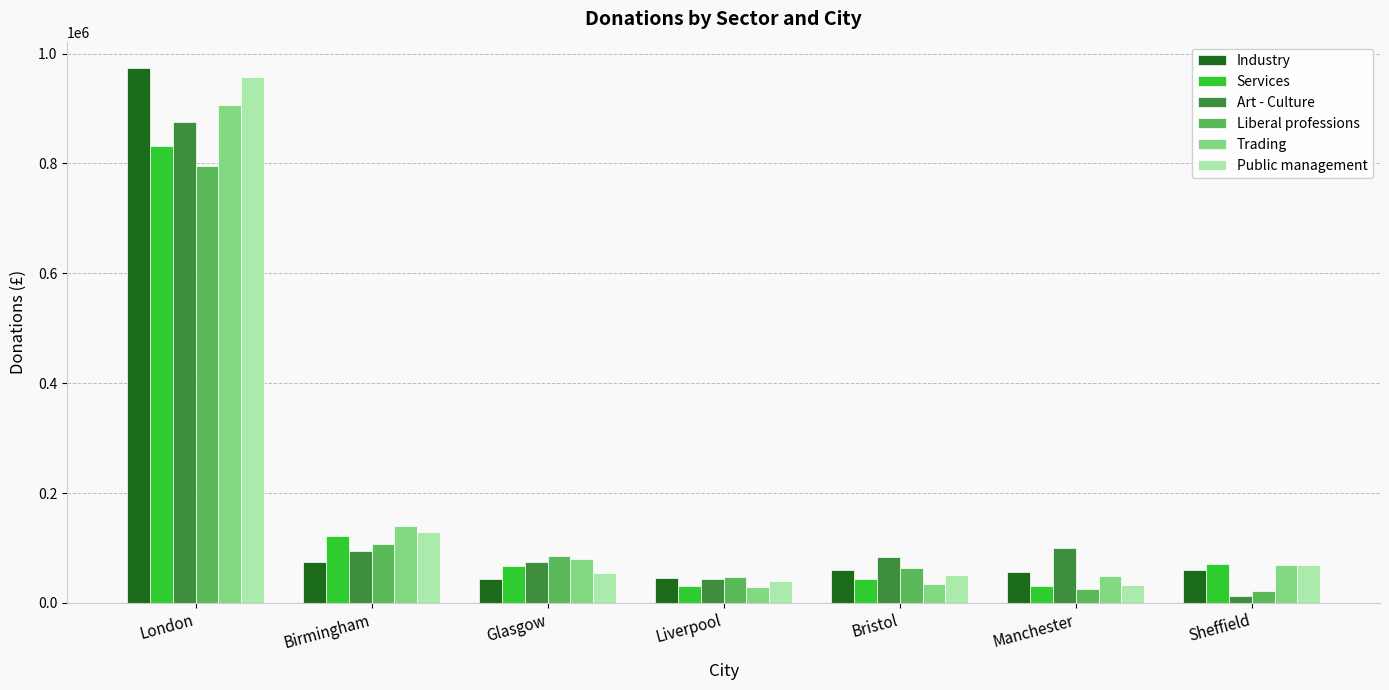

What is the spread (max minus min) of values at Liverpool?

17440